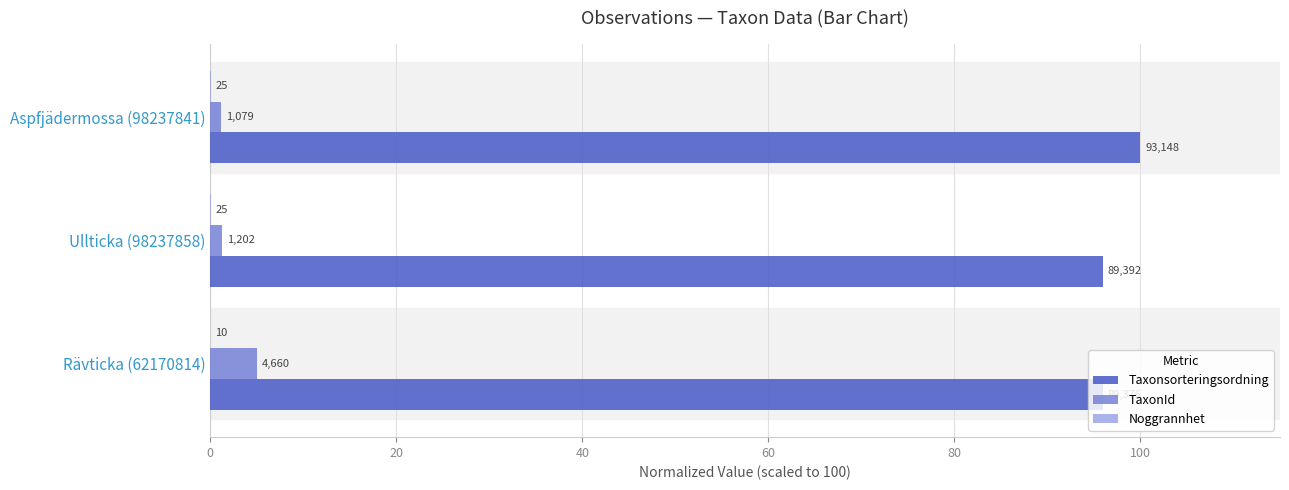

Reading left to right, what are all the values shown in this chart?

Taxonsorteringsordning: 96.0	96.0	100.0
TaxonId: 5.0	1.3	1.2
Noggrannhet: 0.0	0.0	0.0